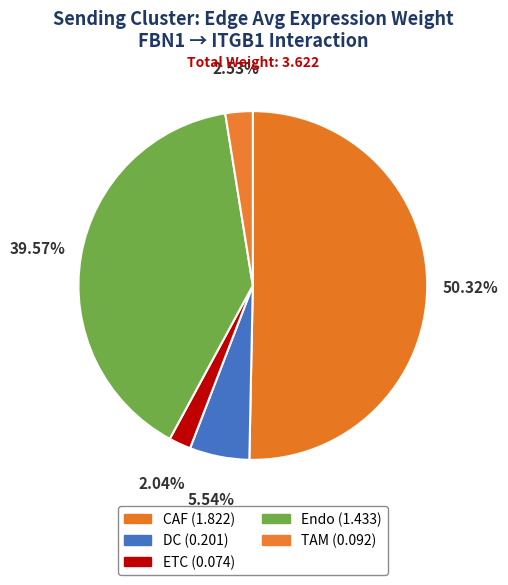

Count the number of slices in the pie.

5